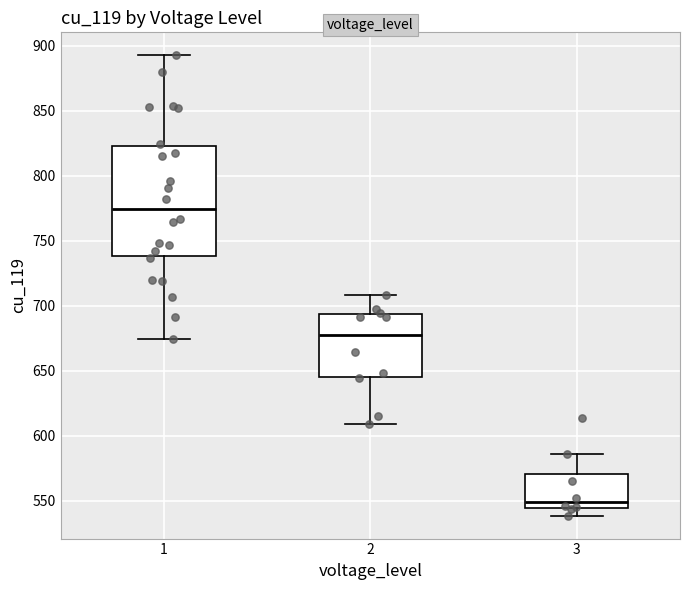

Where is the upper edge of the box at x = 1 on the y-axis? The values are not printed on the chart, so give them approximately, as read against the axis.

820